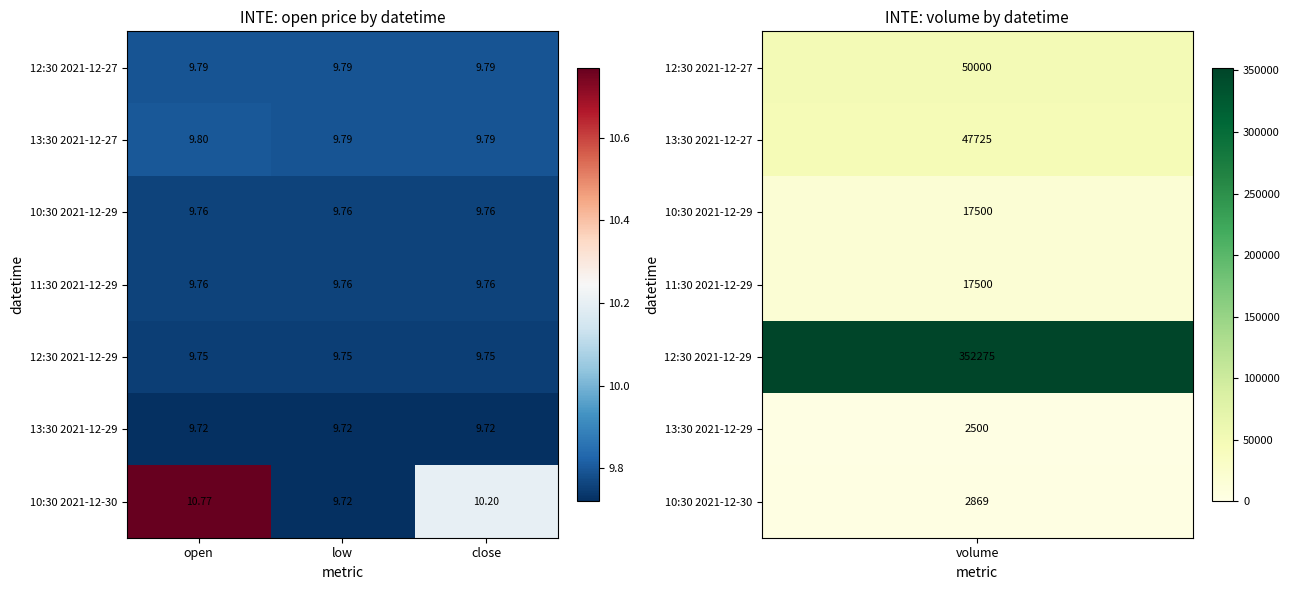

Where does the 10:30 2021-12-30 series first go above 10?

open